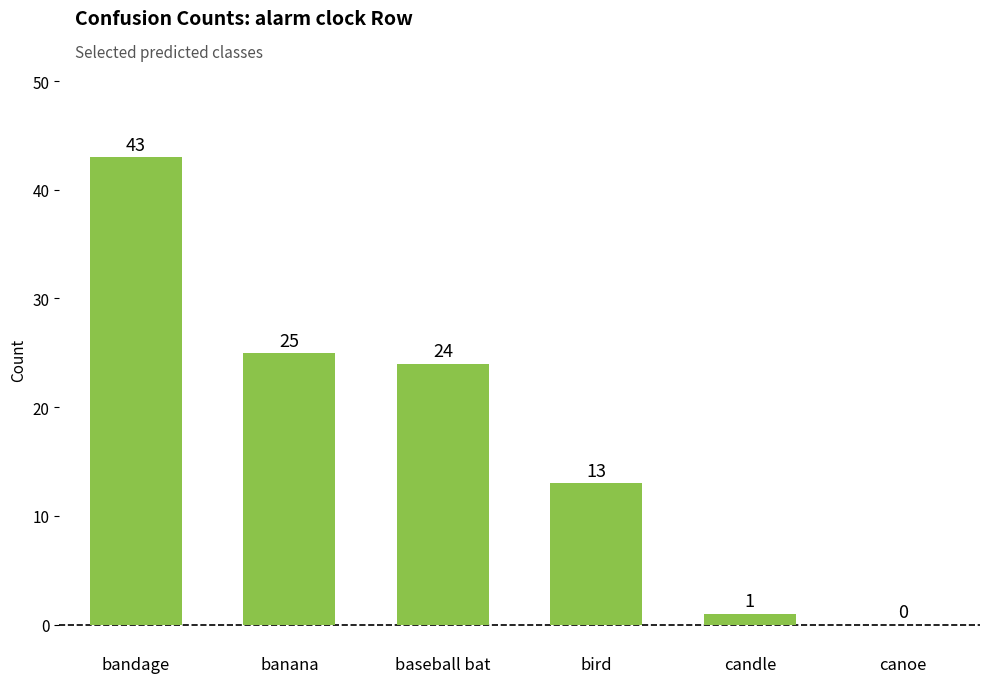

Approximately how many times larger is the value at baseball bat compared to bandage?

0.6